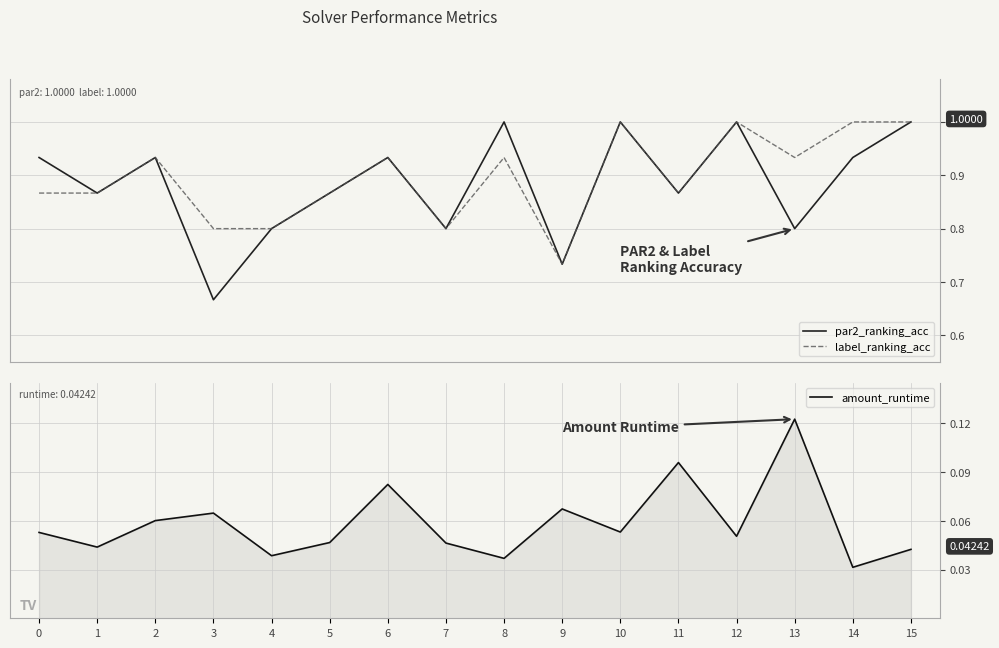

What is the value of the label_ranking_acc point at the 9th from the left?

0.9